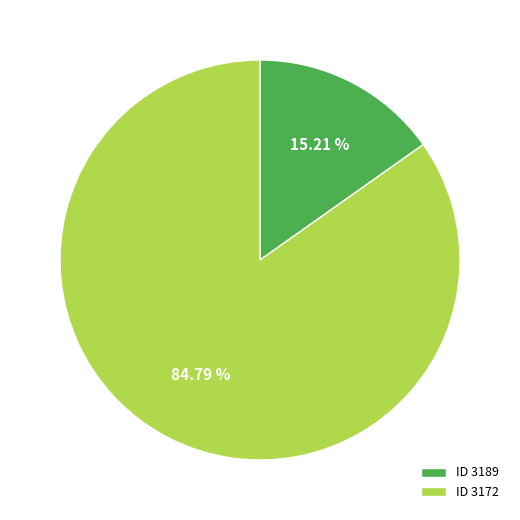

How many segments does this pie chart have?

2